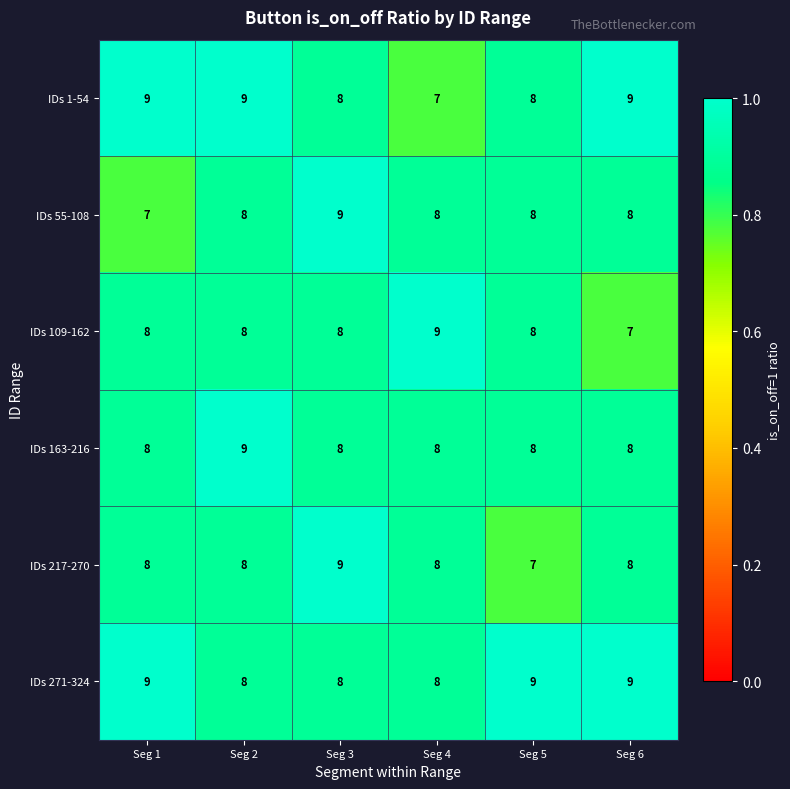

Is it true that IDs 217-270 equals 4 at Seg 3?

False